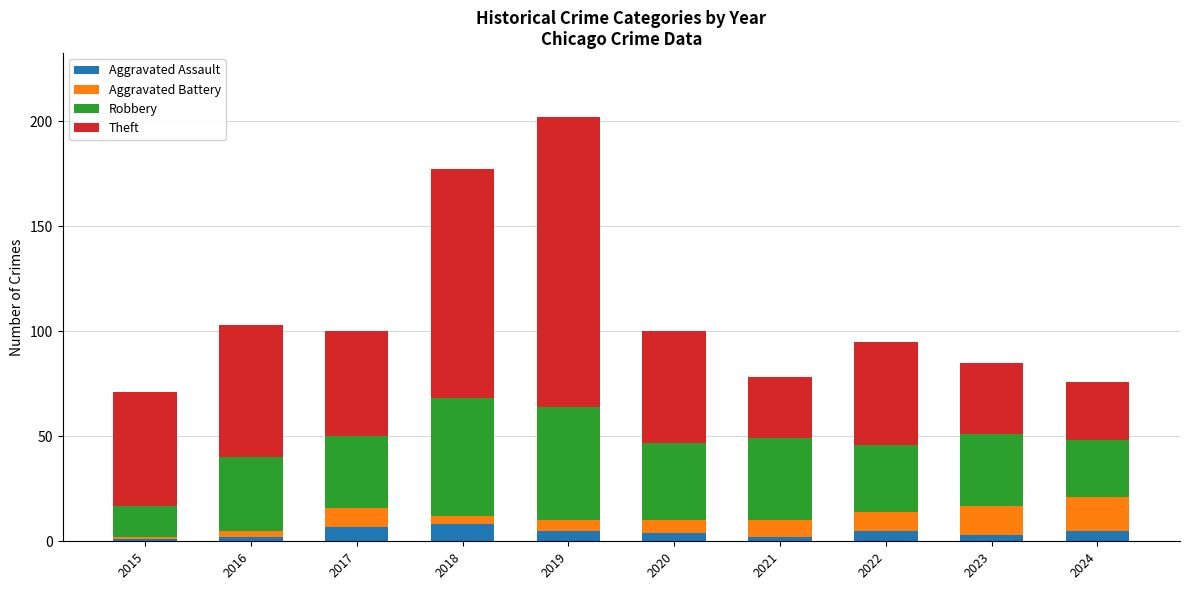

Read the Aggravated Assault value at 2018.

8